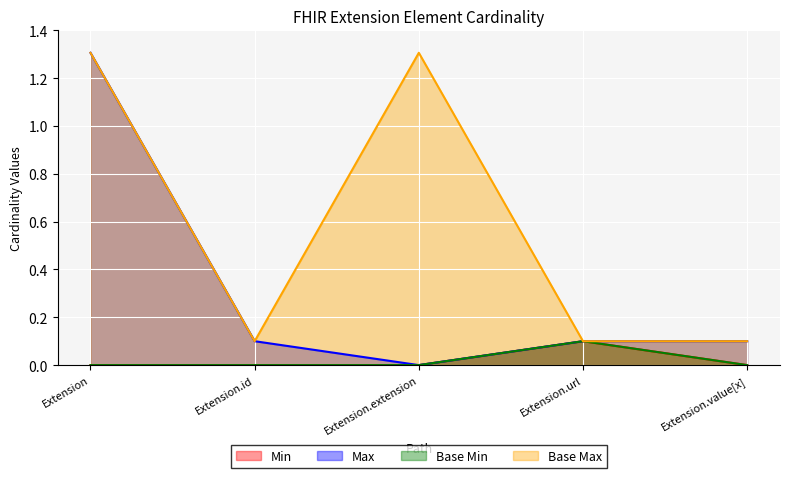

What is the sum of all Base Max values?

2.9